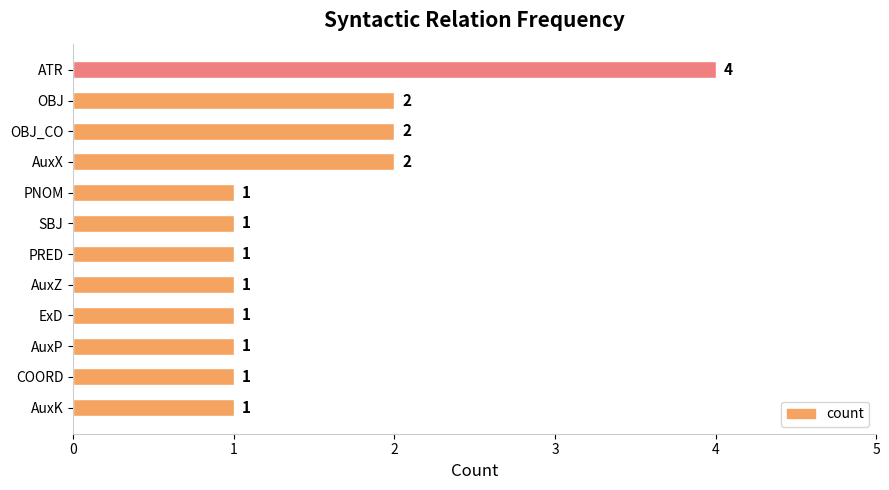

How many values are between 1 and 2?

11